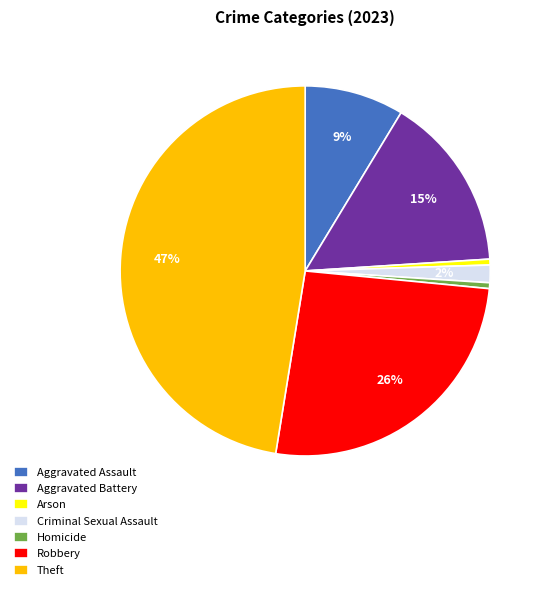

Which has a higher value, Arson or Robbery?

Robbery